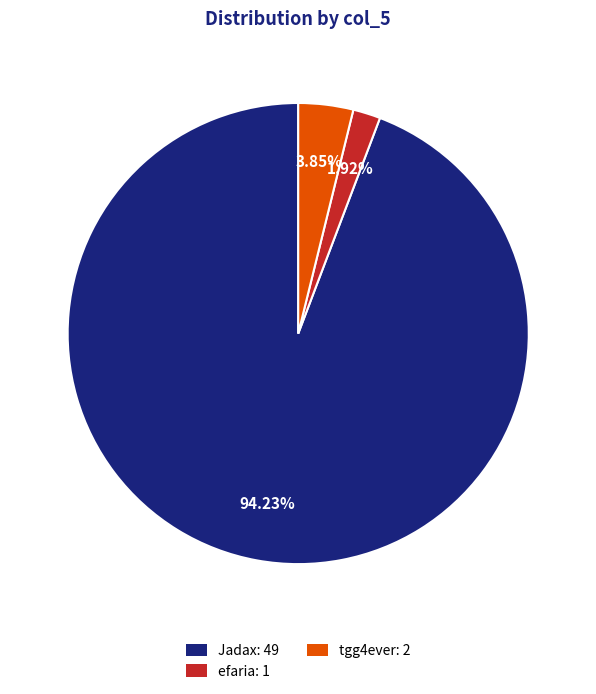

True or false: efaria accounts for 2% of the total.

True